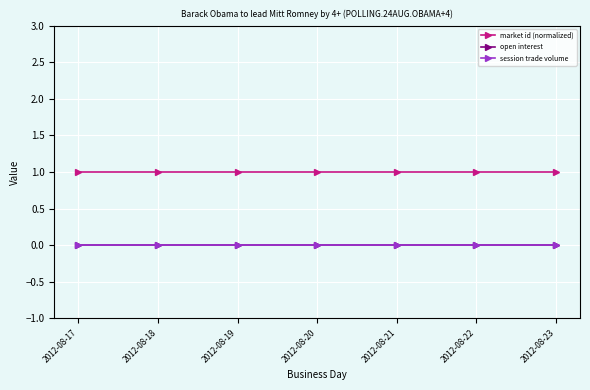

Reading left to right, transcribe all the data shown in this chart.

market id (normalized): 2012-08-17=1	2012-08-18=1	2012-08-19=1	2012-08-20=1	2012-08-21=1	2012-08-22=1	2012-08-23=1
open interest: 2012-08-17=0	2012-08-18=0	2012-08-19=0	2012-08-20=0	2012-08-21=0	2012-08-22=0	2012-08-23=0
session trade volume: 2012-08-17=0	2012-08-18=0	2012-08-19=0	2012-08-20=0	2012-08-21=0	2012-08-22=0	2012-08-23=0